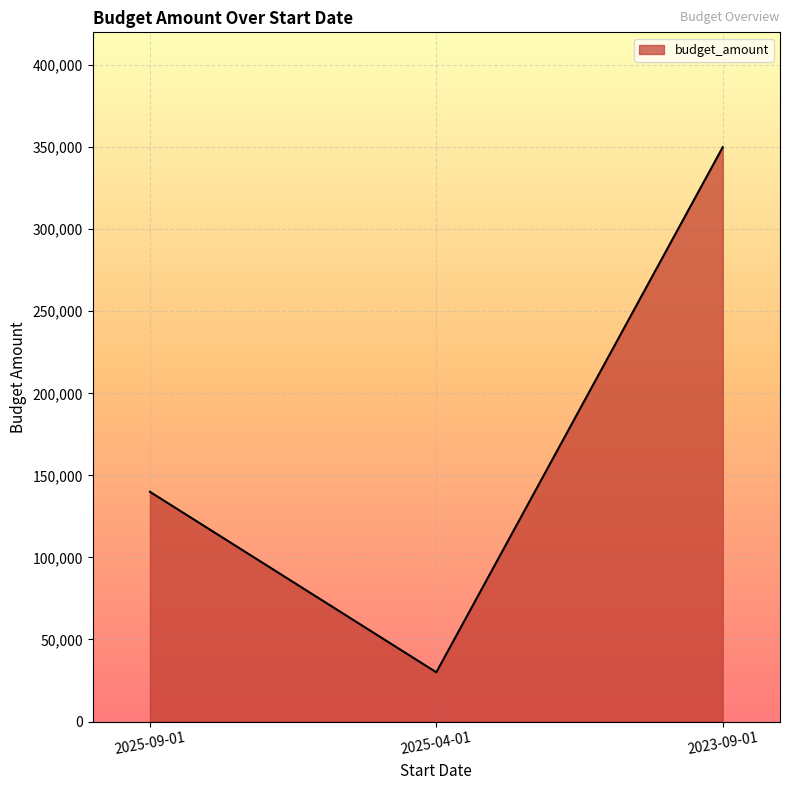

Does the chart display data point markers on the line(s)?

No